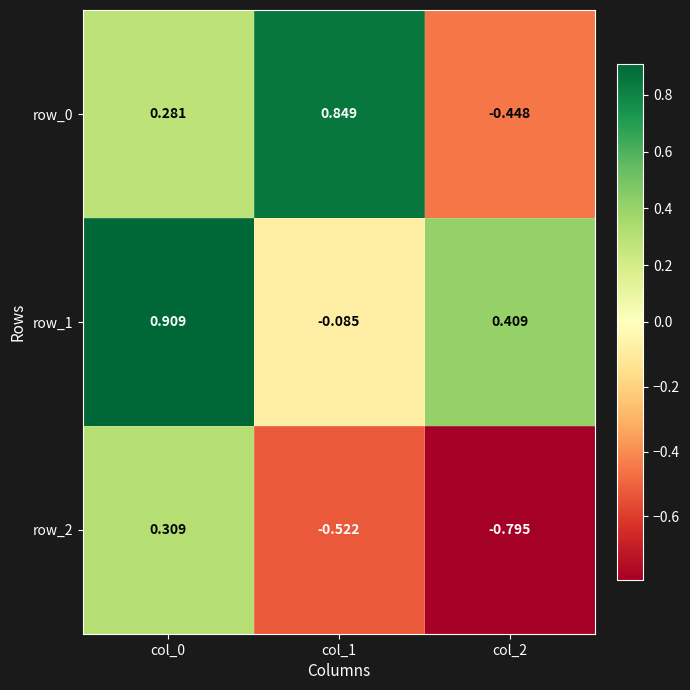

Between col_1 and col_2, which series saw the biggest shift?

row_0